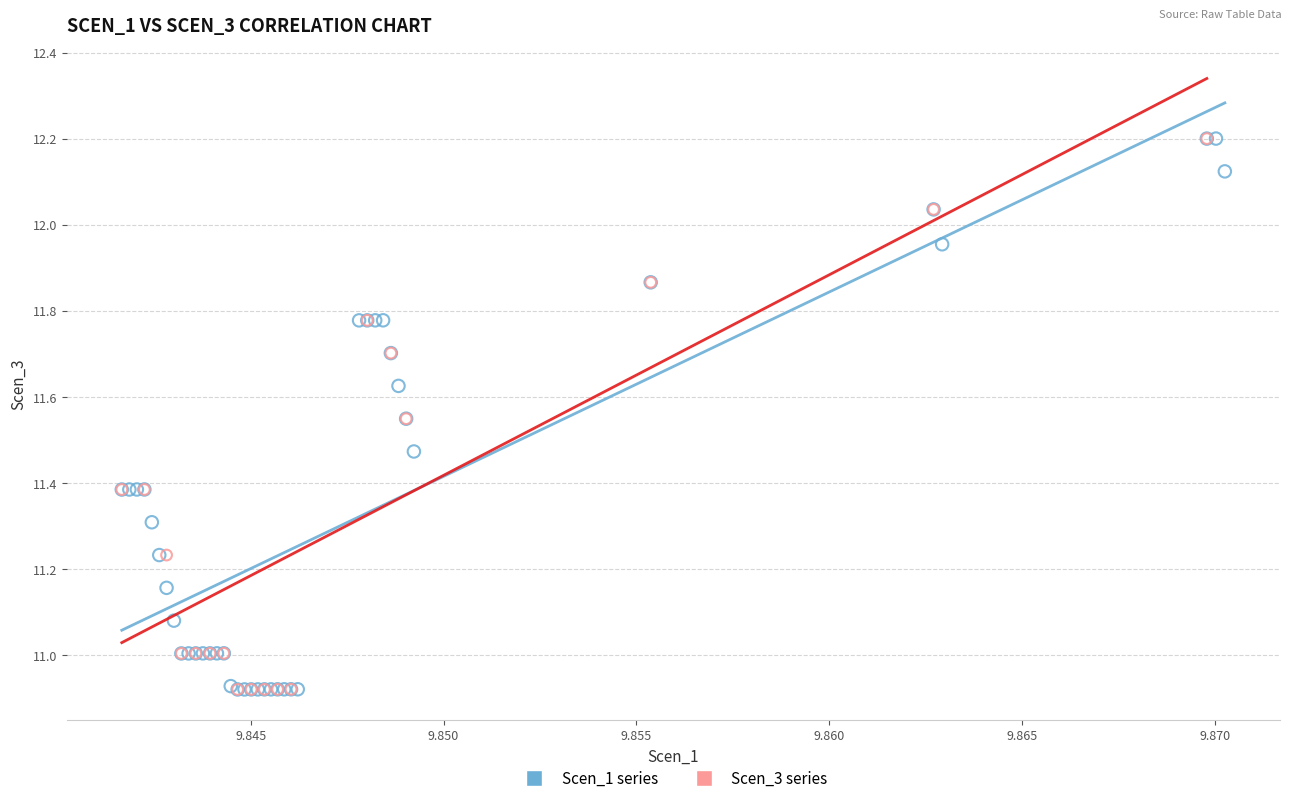

What are all the series names shown in the legend?

Scen_1 series, Scen_3 series